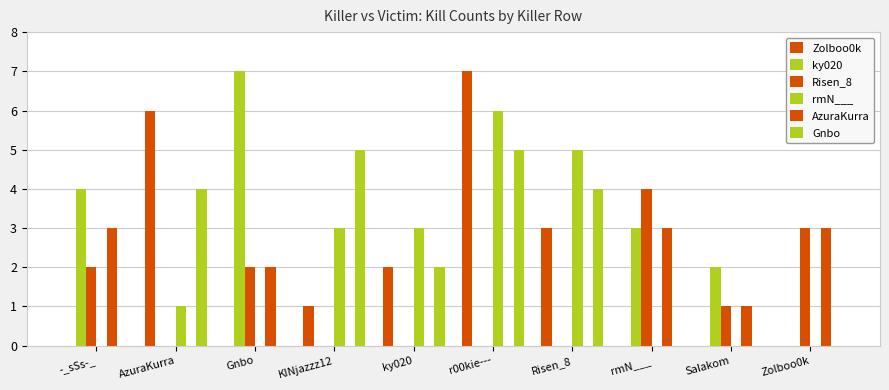

Which label corresponds to the largest value in the chart?

r00kie---